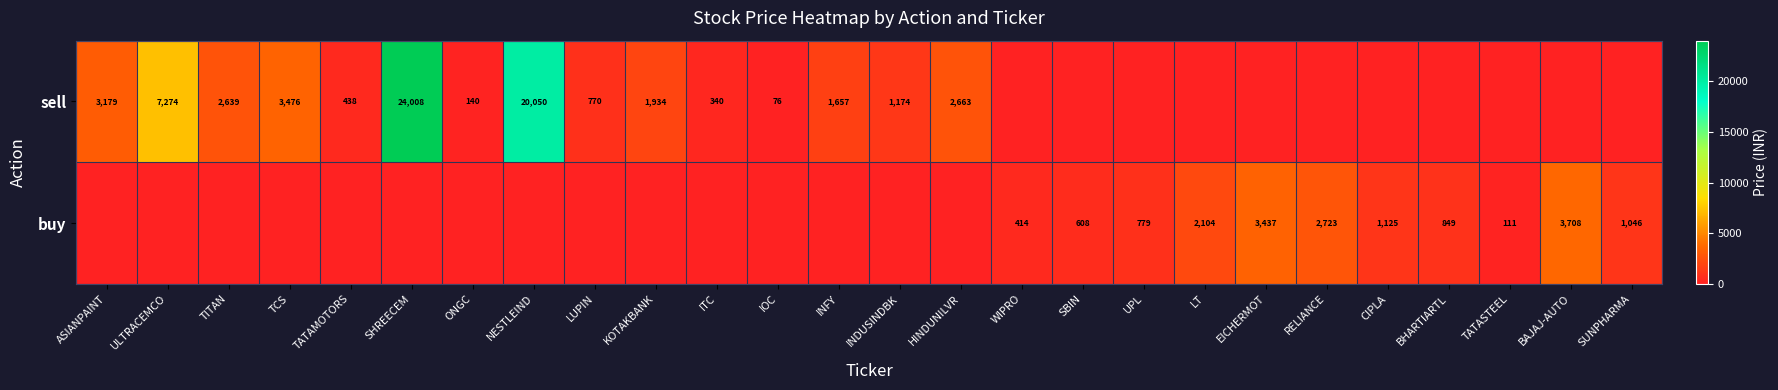

The sell series shows 140 at ONGC. True or false?

True